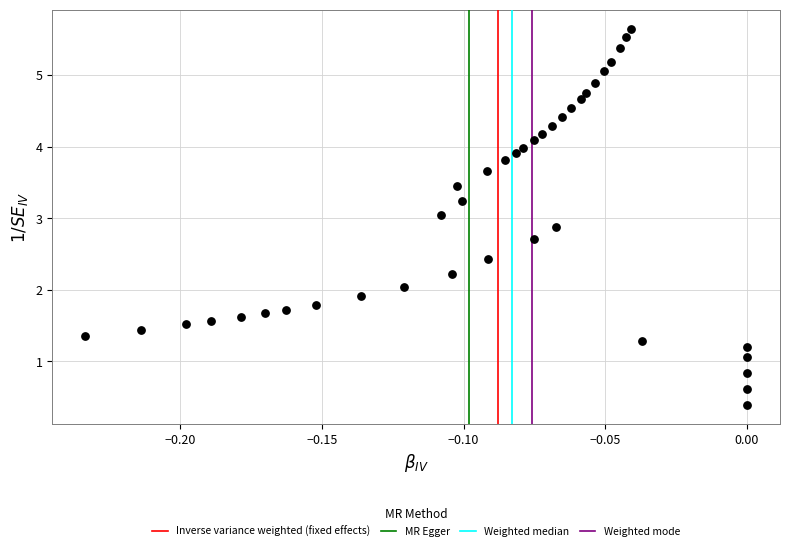

What is the range of Y values (max minus min)?

5.3